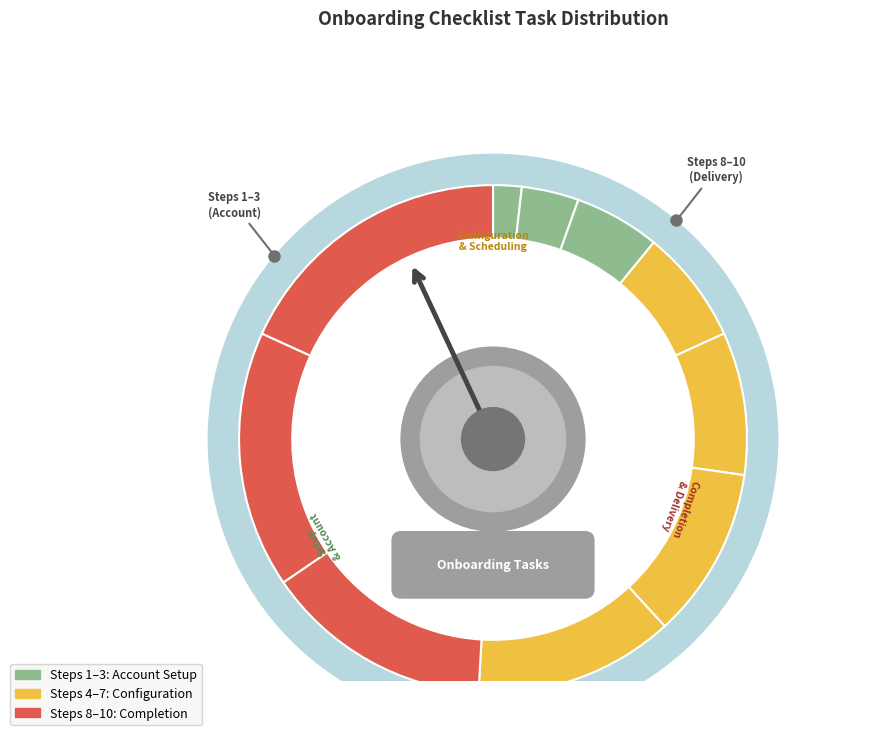

To the nearest percent, what is the average slice percentage?

10%